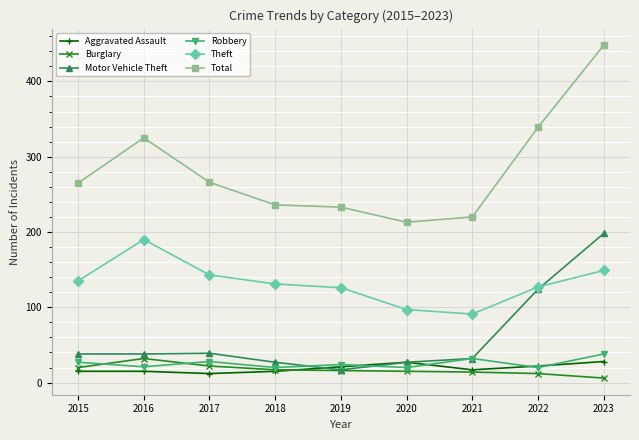

At which category does Theft reach its first local peak?

2016